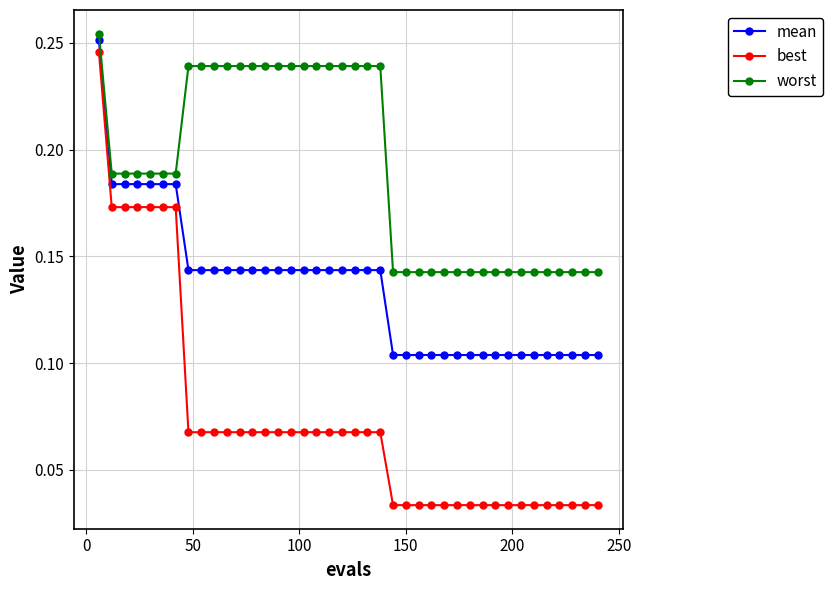

Which series has the widest spread of values?

best